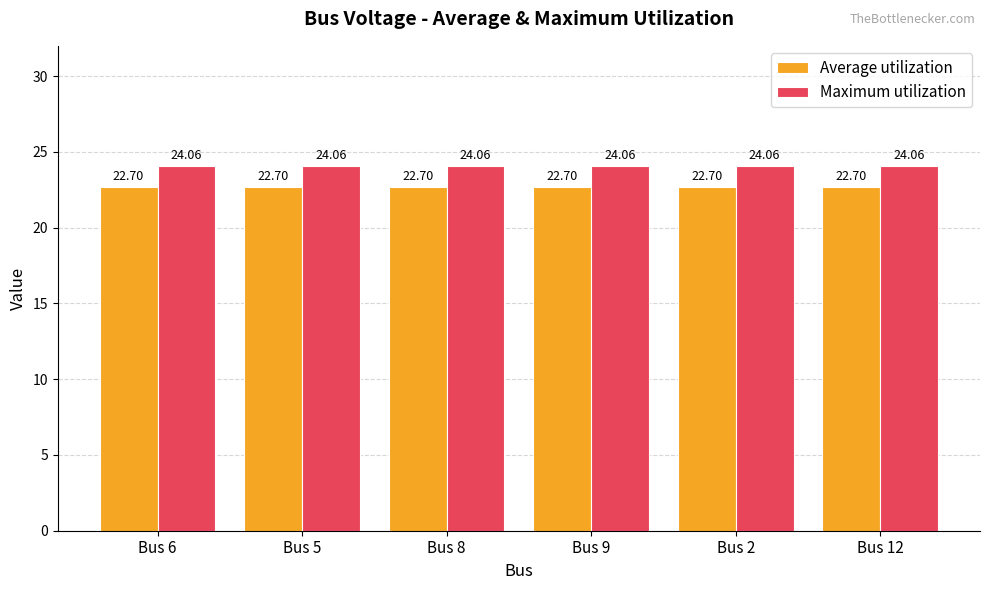

The value of Average utilization at Bus 2 is 15.8. True or false?

False